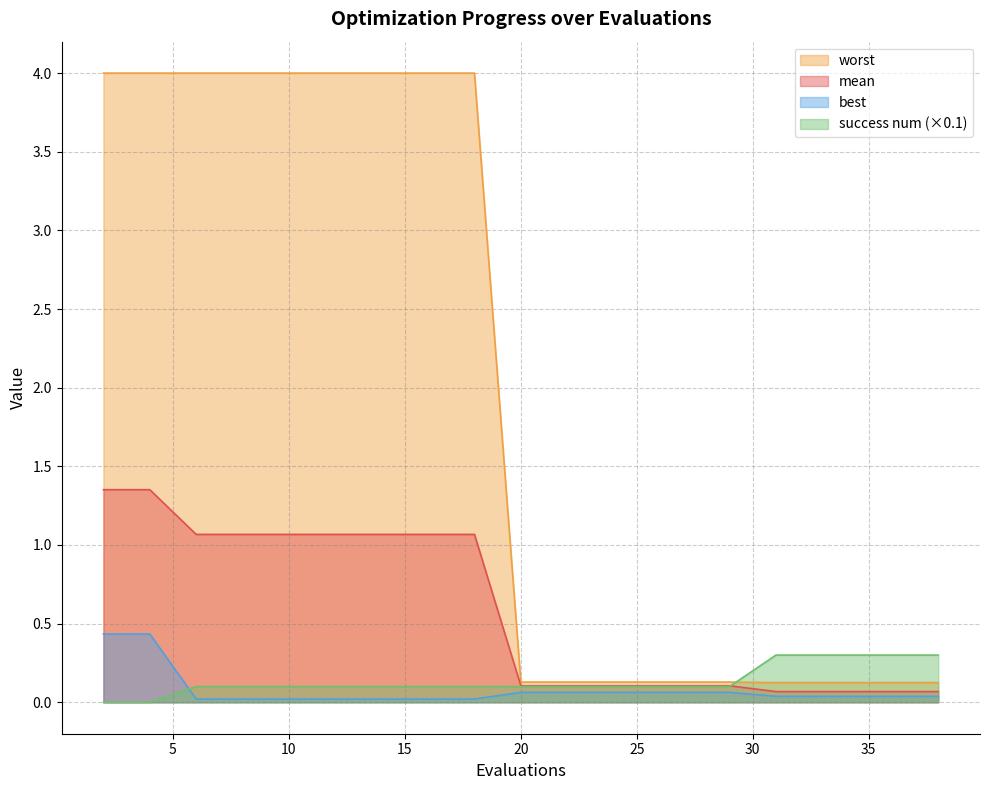

True or false: best has a value of 0.0 at 12.

False